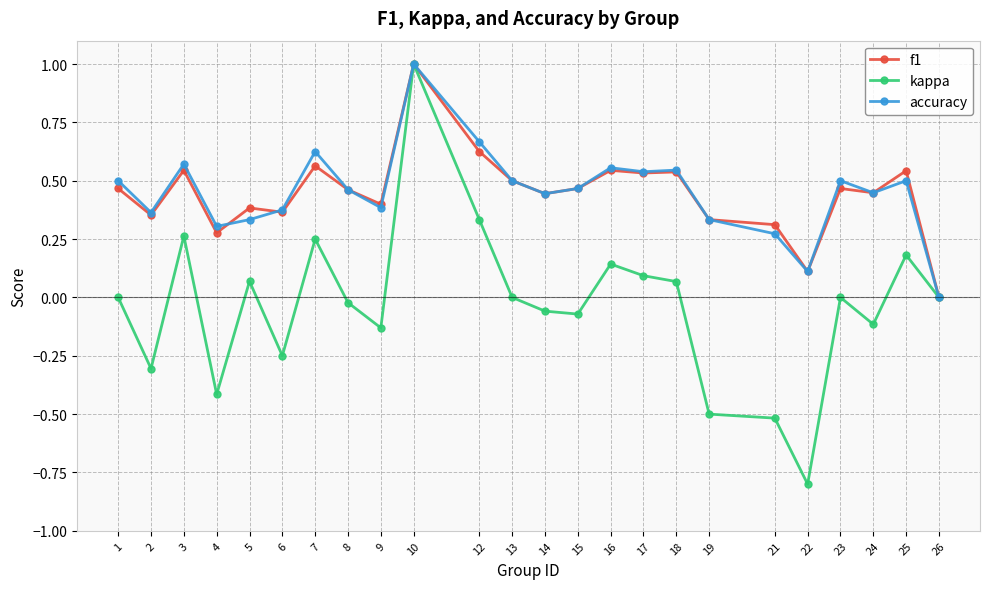

Is it true that f1 equals 0.5 at 6?

False